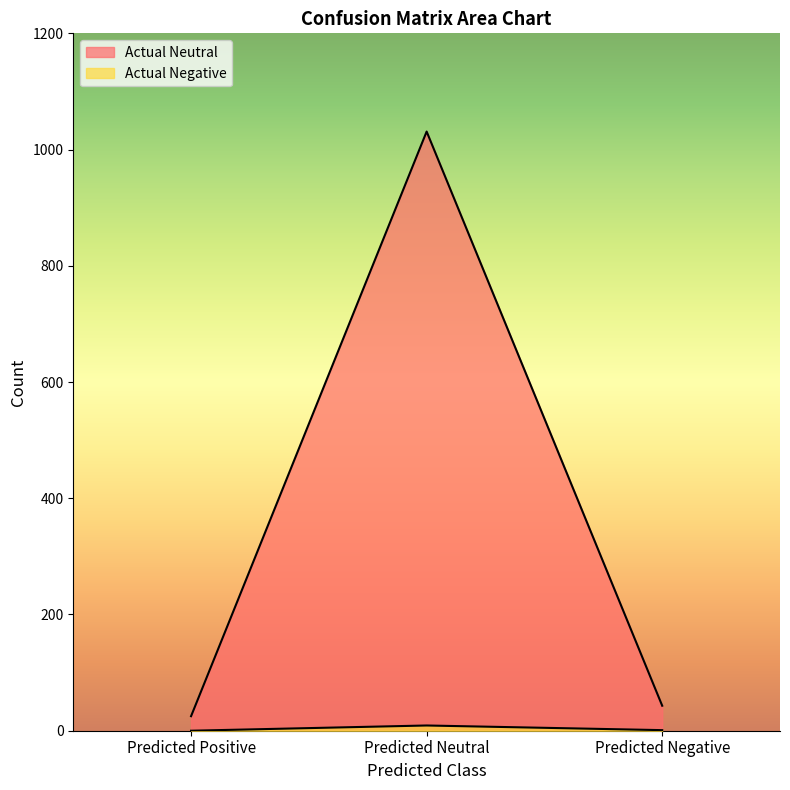

Reading left to right, transcribe all the data shown in this chart.

Actual Neutral: 25	1031	43
Actual Negative: 0	9	1